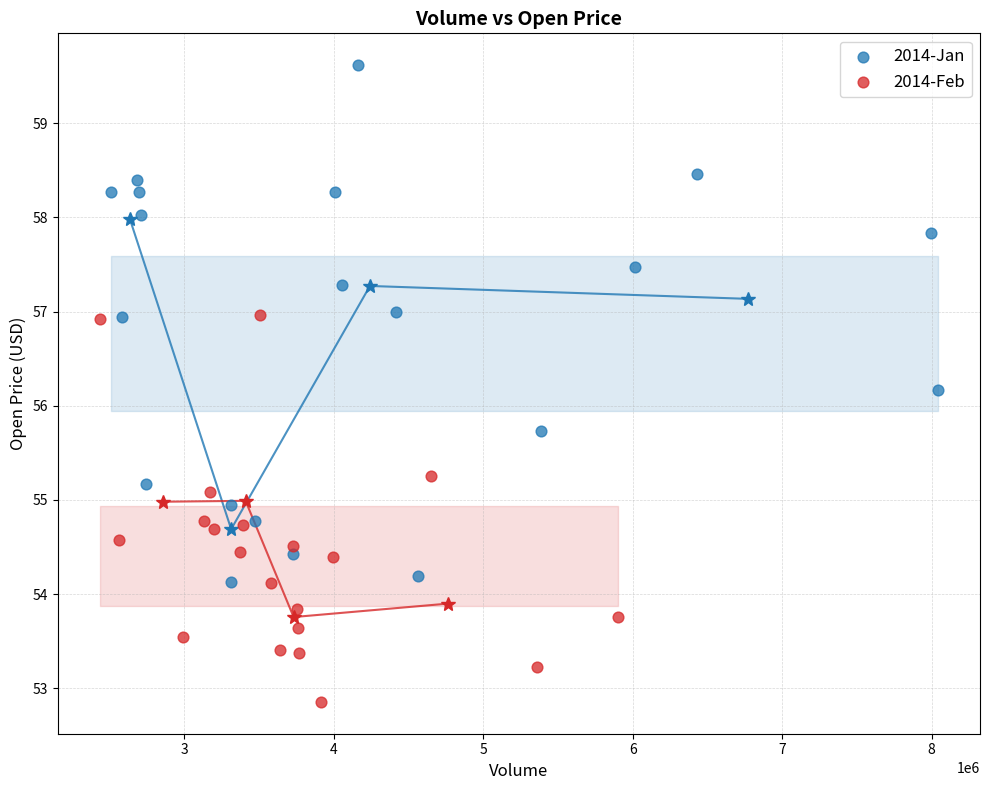

Which series contains the lowest Y value?

2014-Feb